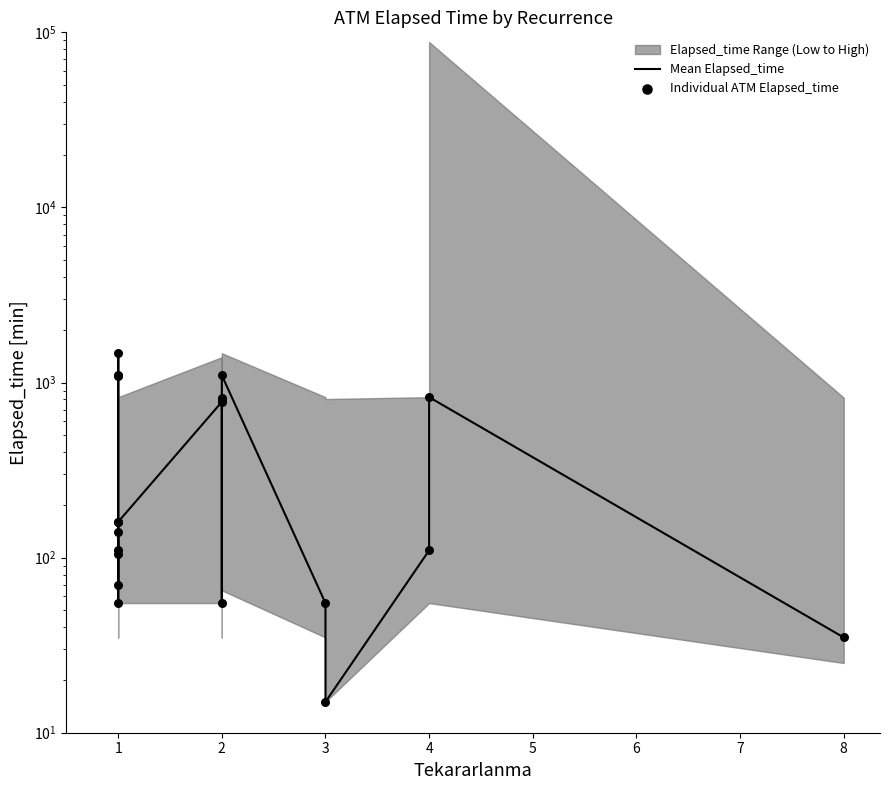

Which series contains the lowest Y value?

Mean Elapsed_time